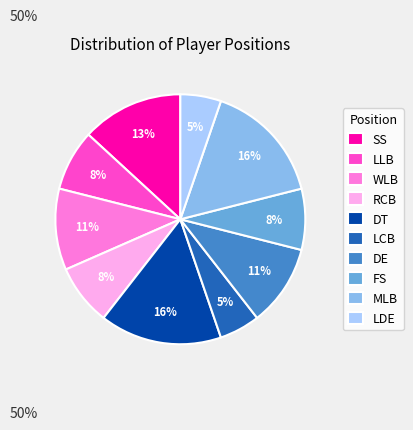

Is it true that DE is 11% of the pie?

True